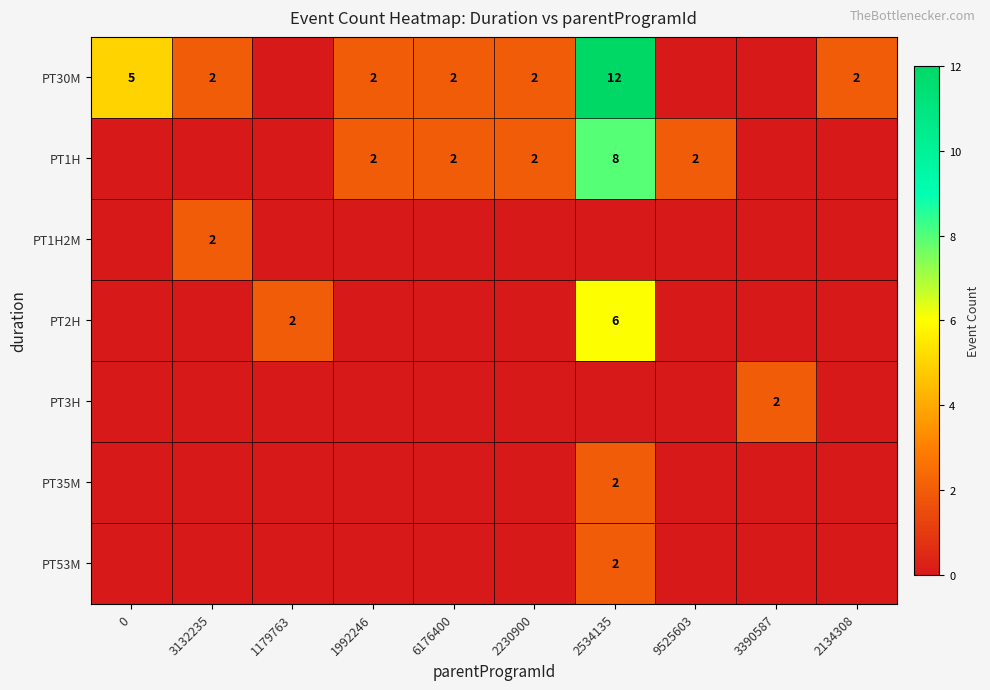

What is the total value across all series at 1992246?

4